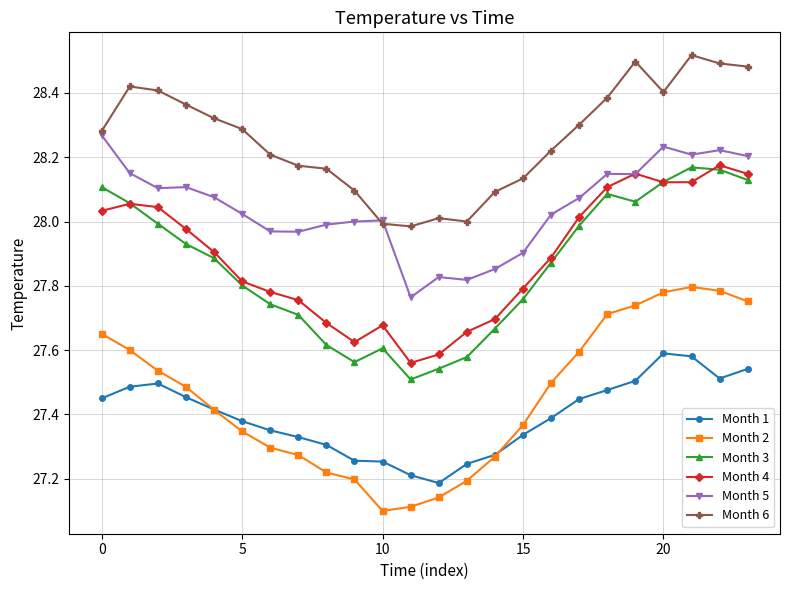

Which series has the largest total across all categories?

Month 6